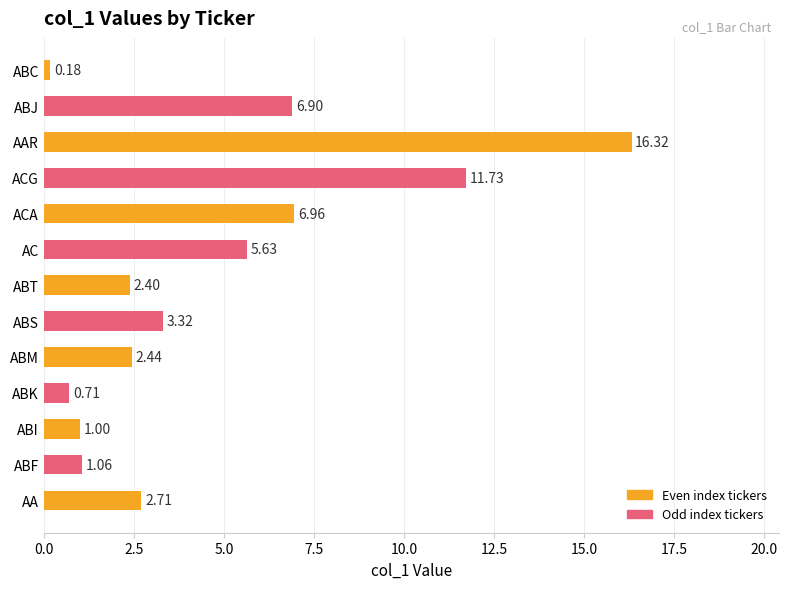

Which has a higher value, ABM or ABF?

ABM